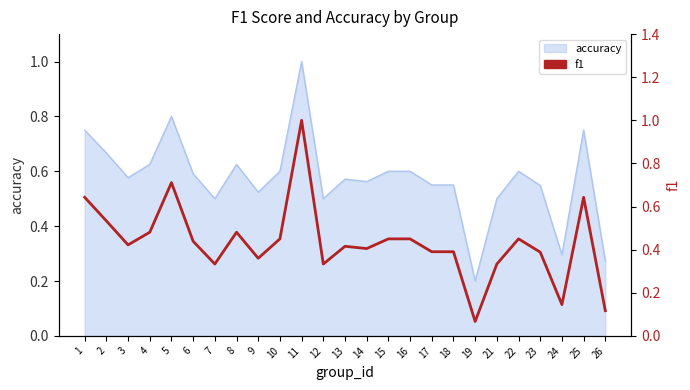

What is the change in value from 1 to 16?

-0.2